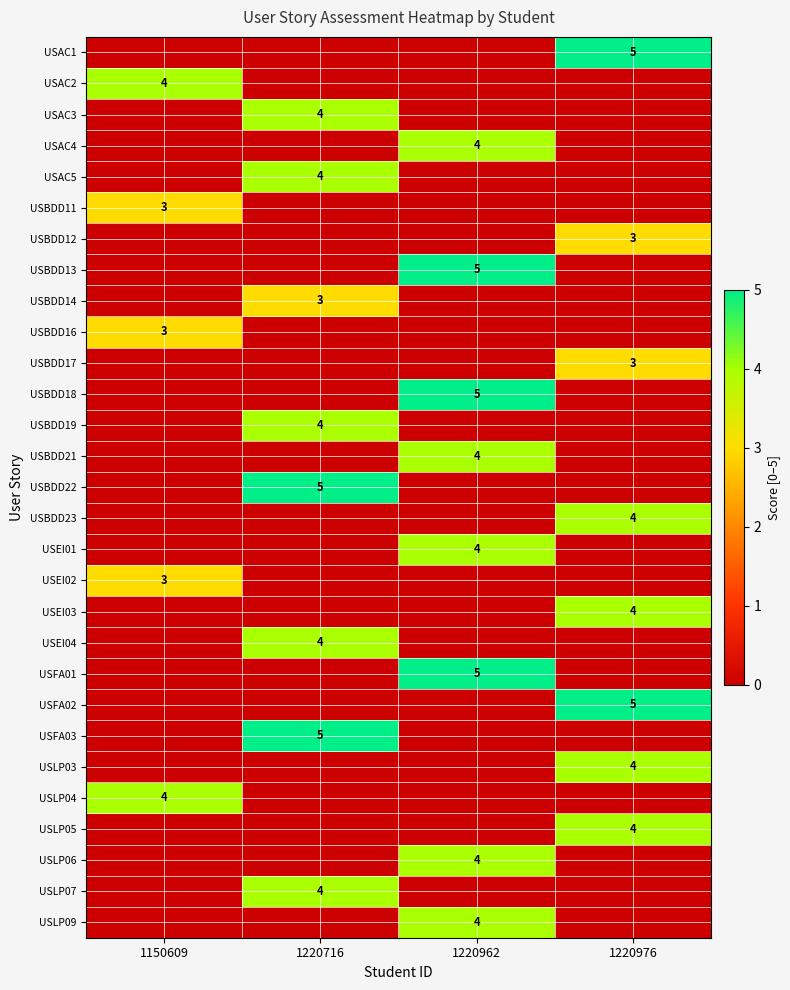

True or false: USAC5 has a value of 4 at 1220716.

True